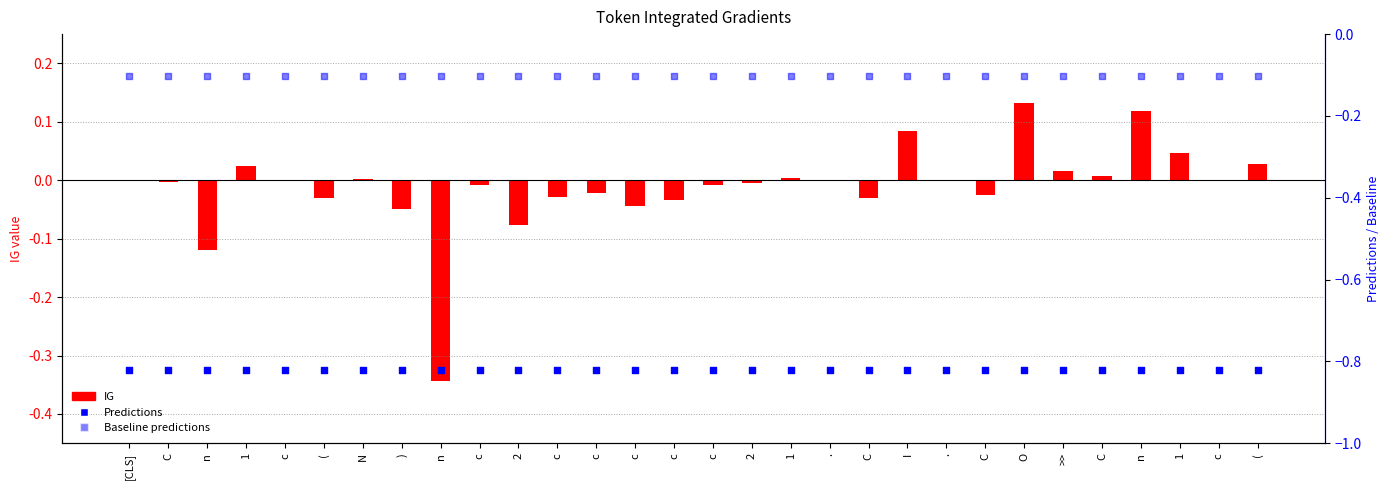

At which category is the sum across all series the highest?

O